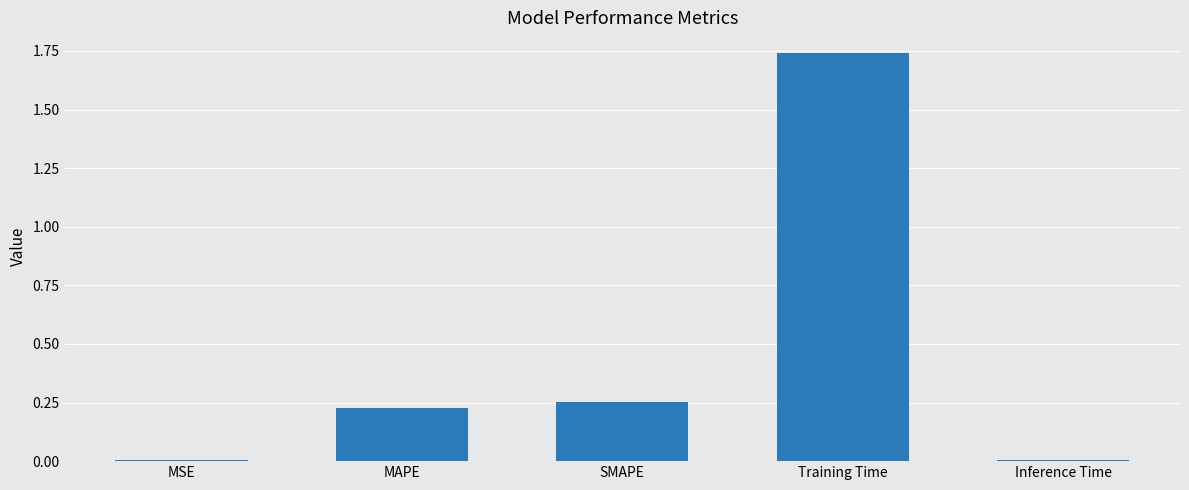

Are the bars horizontal?

No